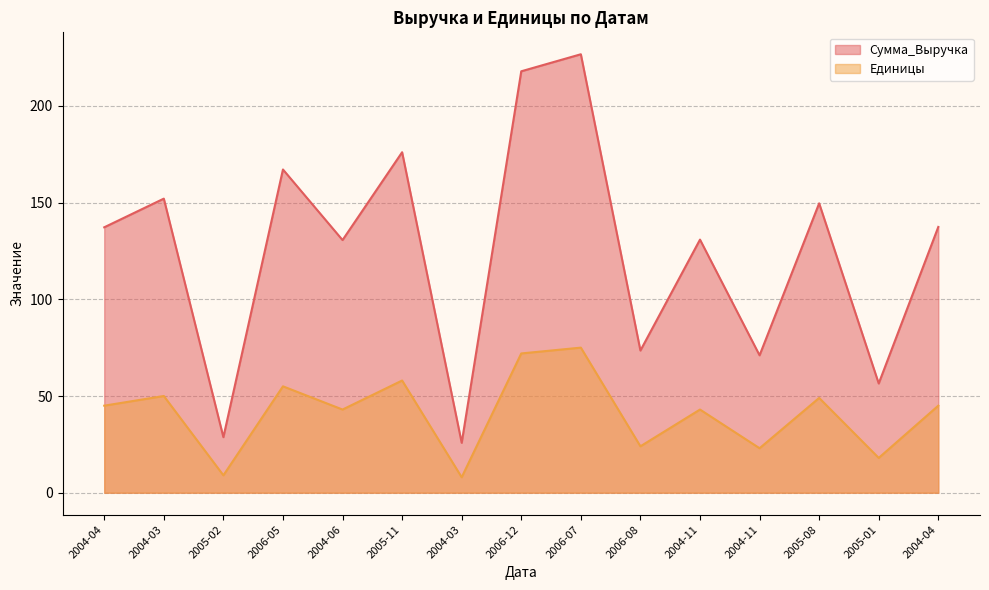

Which series has the largest total across all categories?

Сумма_Выручка